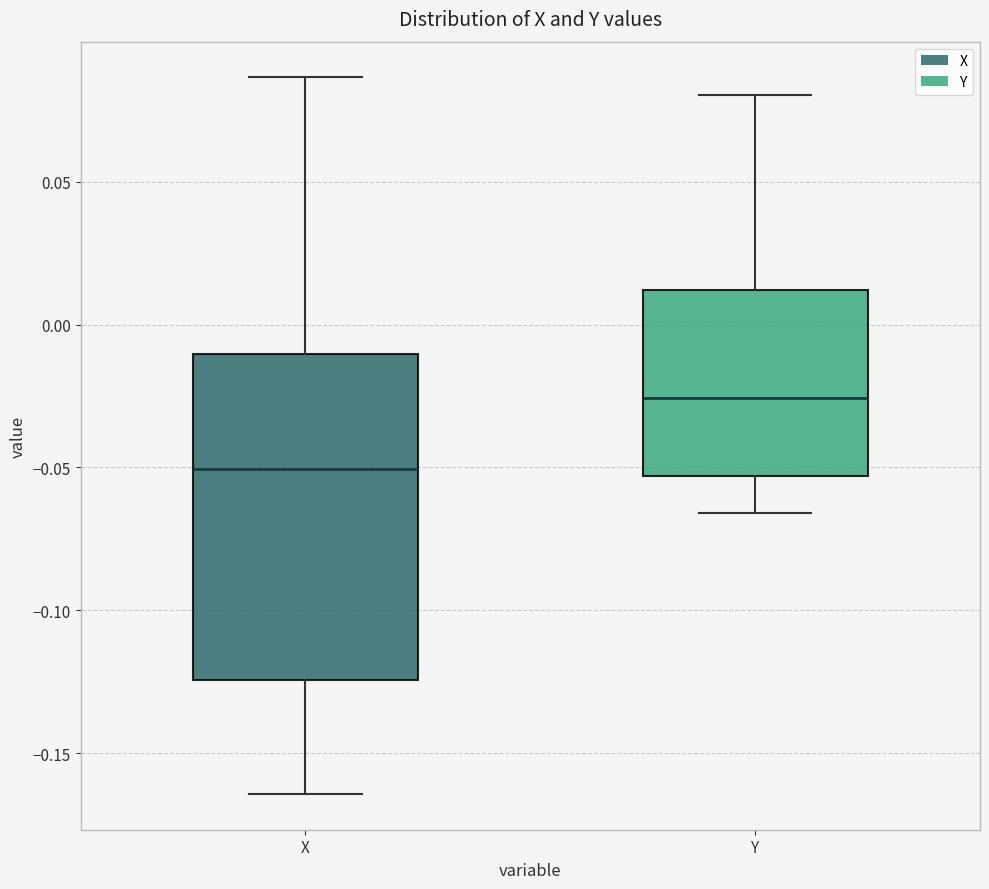

Reading left to right, transcribe this box plot: for each box, give where its median line is, the range the box spans, and where its two whiskers end, as read against the y-axis. The values are not printed on the chart, so give them approximately, as read against the axis.

X: median -0.050, box -0.125 to -0.010, whiskers -0.165 to 0.085
Y: median -0.025, box -0.055 to 0.010, whiskers -0.065 to 0.080